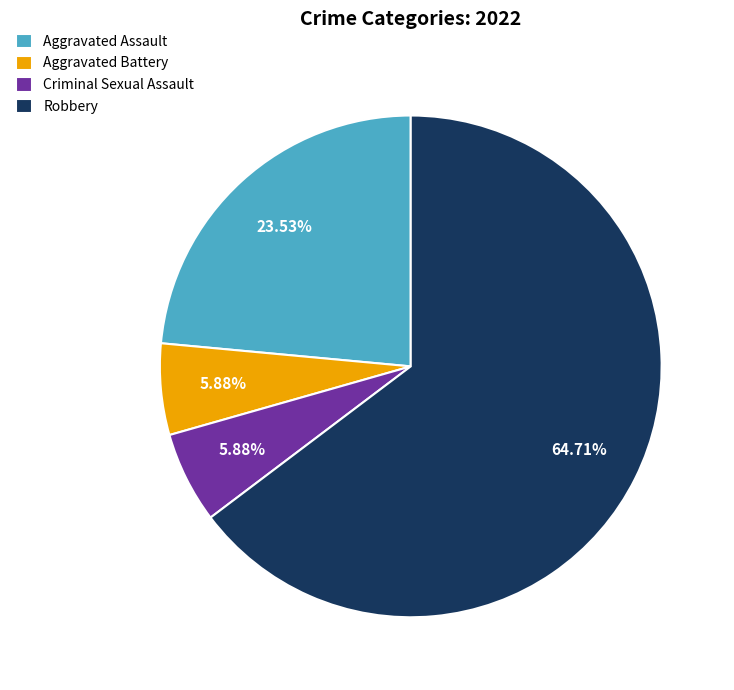

The Criminal Sexual Assault slice represents 6% of the pie. True or false?

True